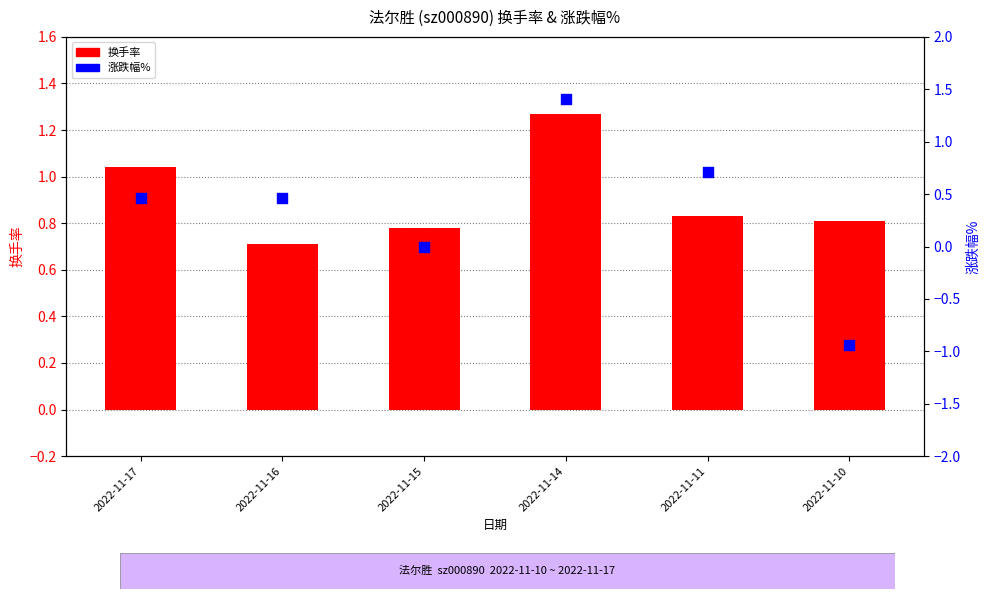

Is the value of 涨跌幅% at 2022-11-11 greater than the value of 换手率 at 2022-11-11?

No